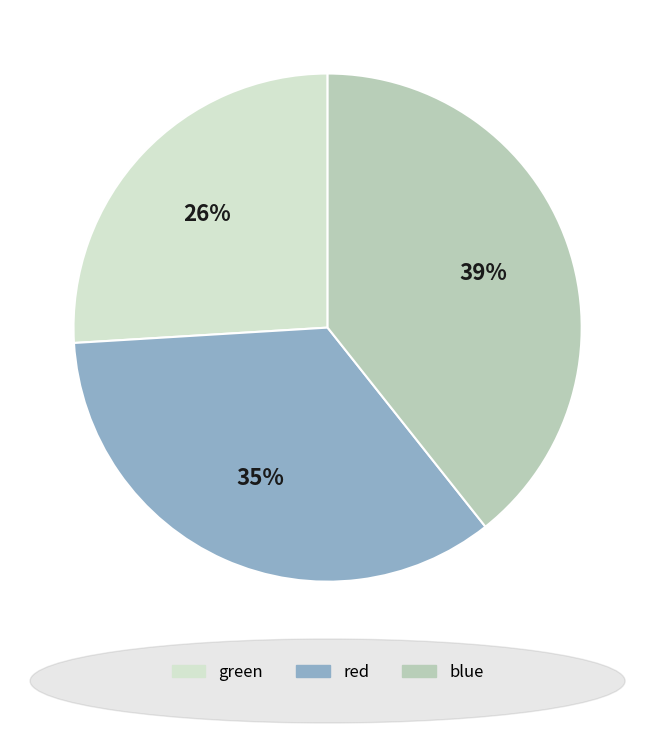

What is the smallest slice in the pie chart?

green